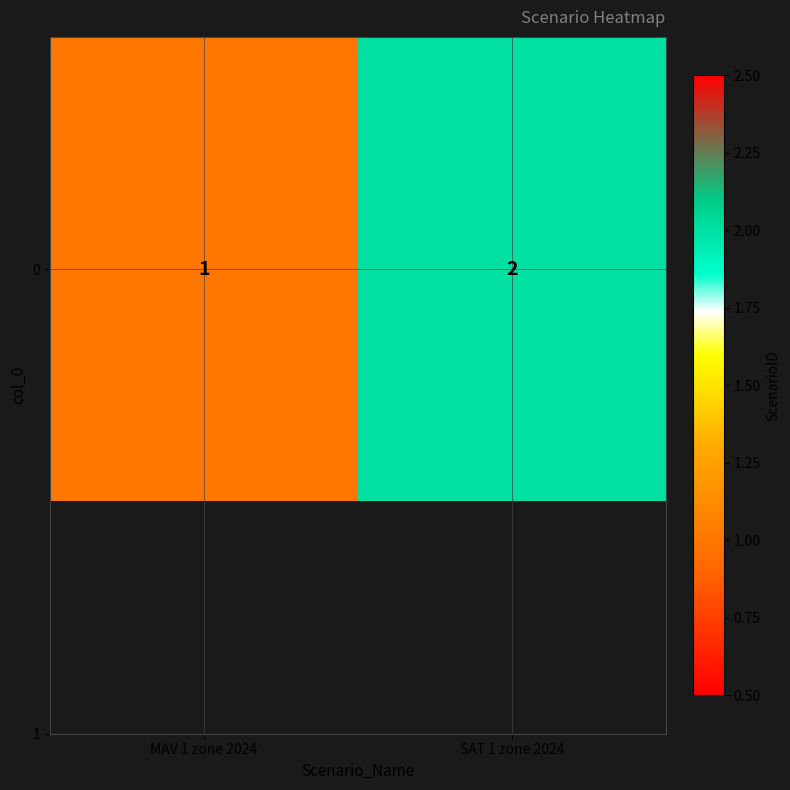

What is the sum of all values?

3